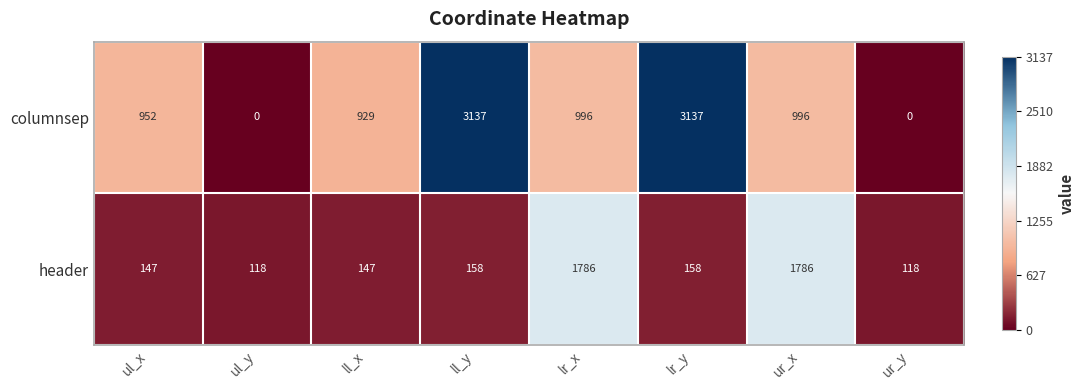

How many data points in header are less than 158?

4